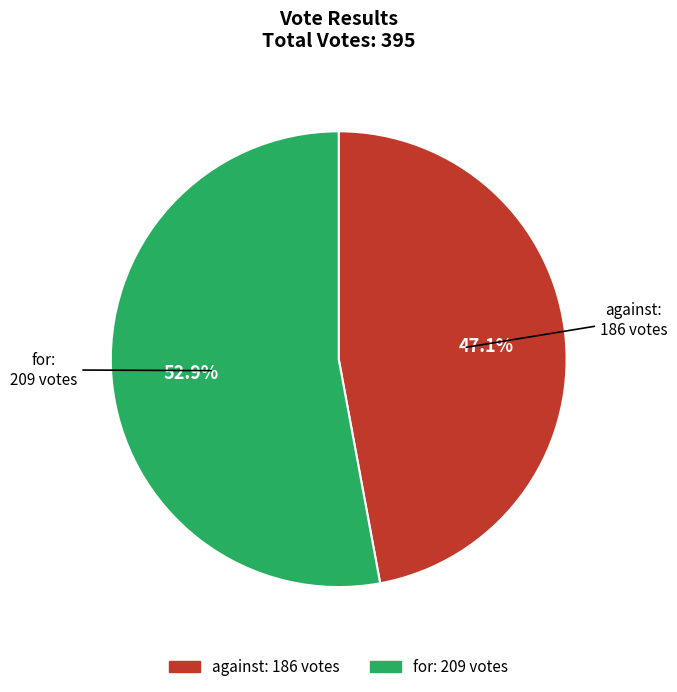

To the nearest percent, what is the average slice percentage?

50%